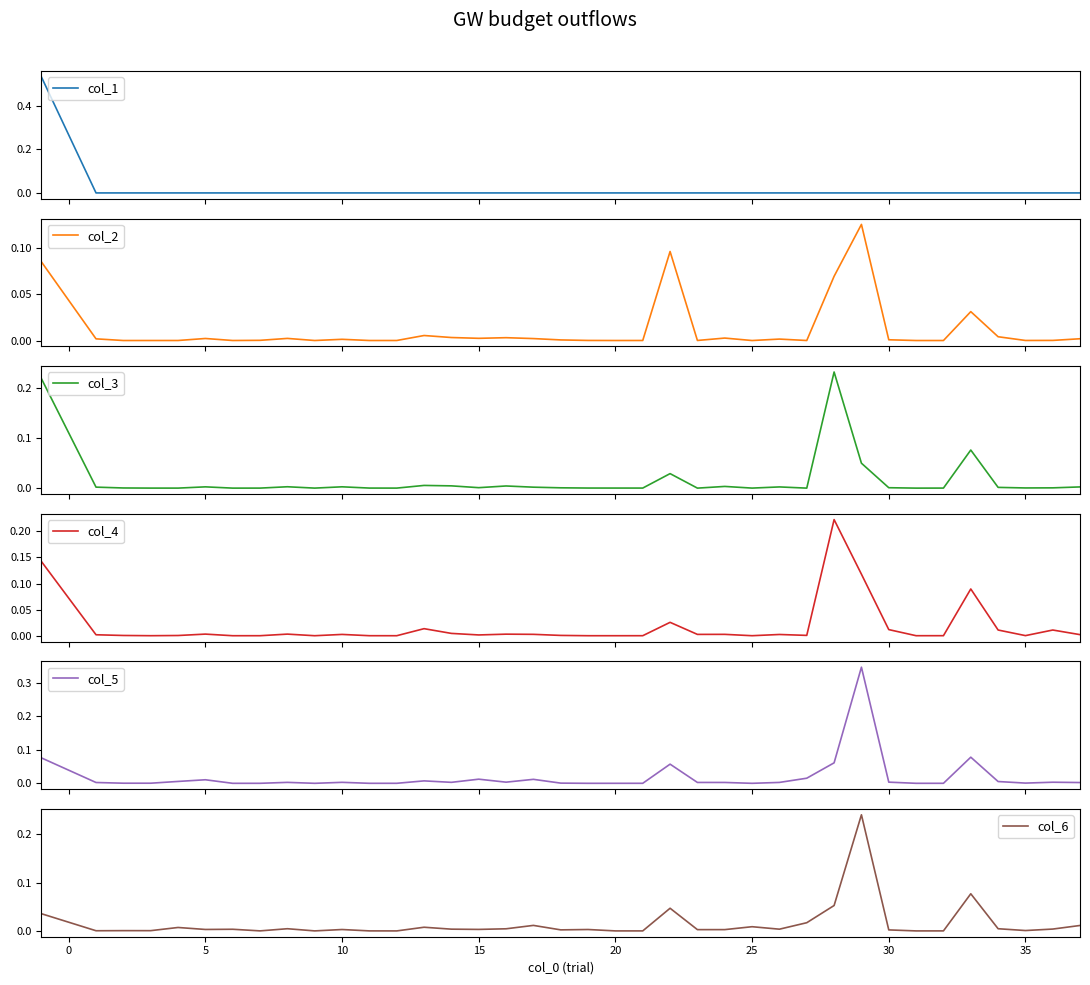

What is the label of the 14th point from the right?

24